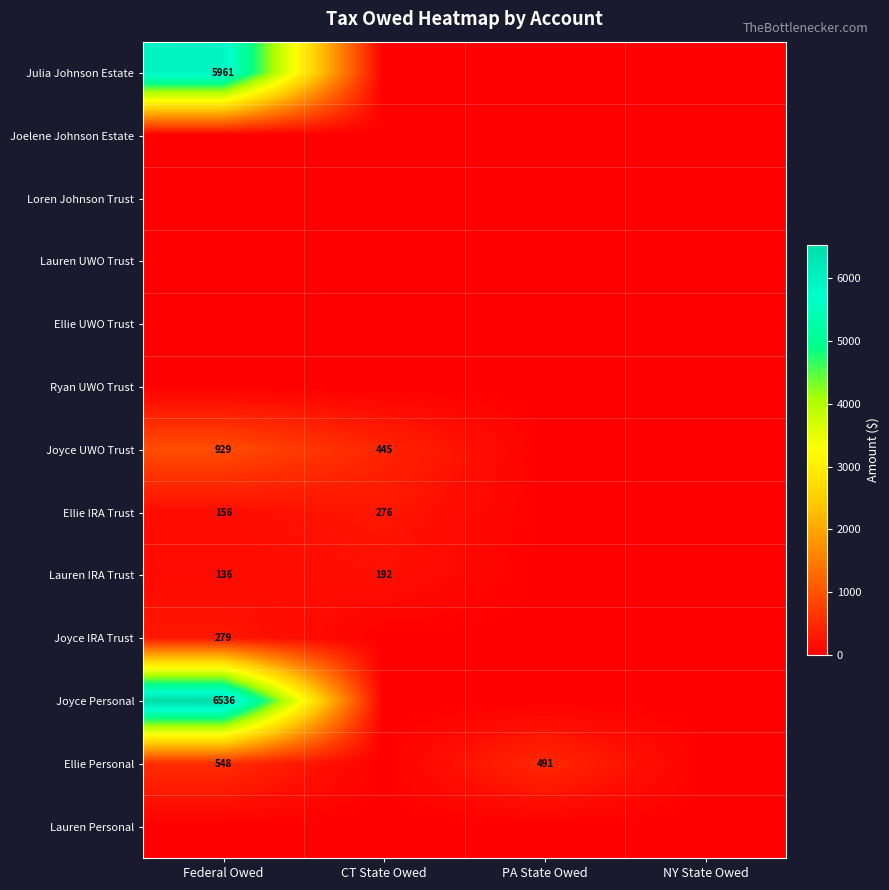

The value of Ellie IRA Trust at Federal Owed is 156. True or false?

True